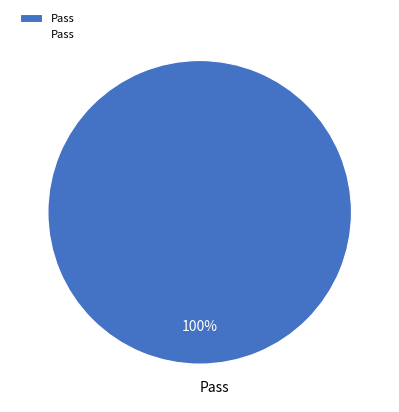

The Pass slice represents 89% of the pie. True or false?

False